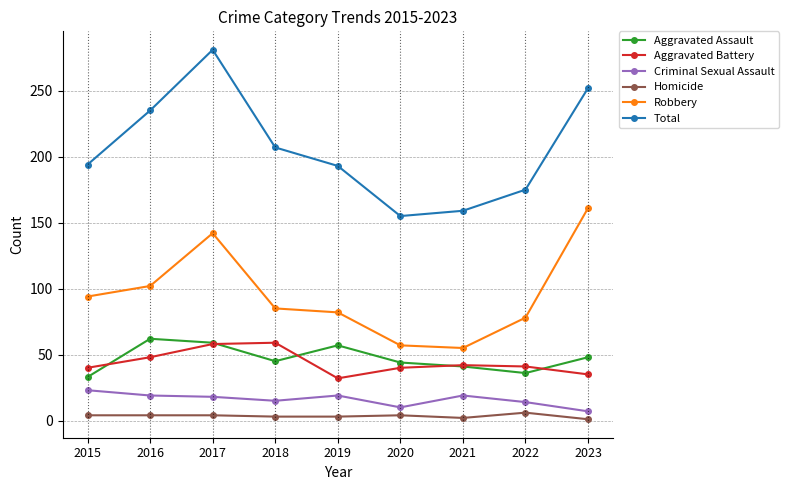

Is the value of Criminal Sexual Assault at 2015 greater than the value of Aggravated Assault at 2016?

No